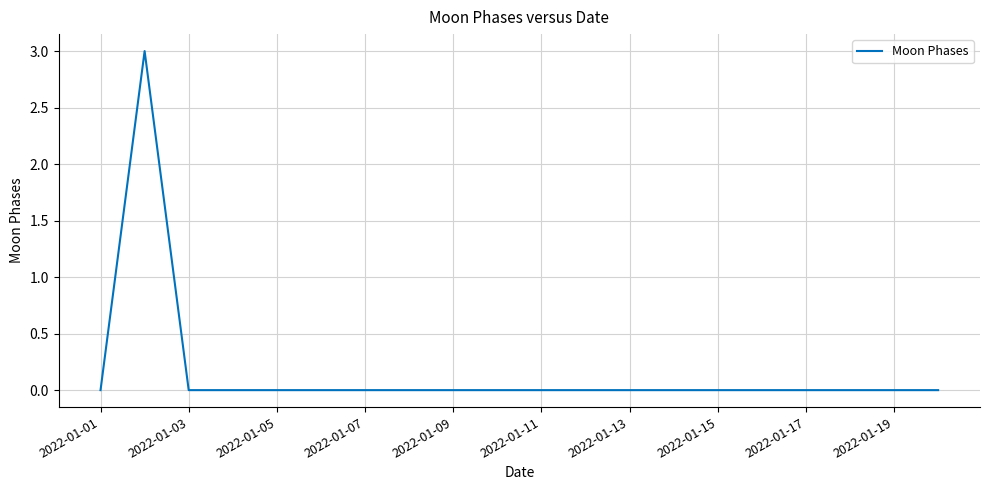

What is the difference between the maximum and minimum values?

3